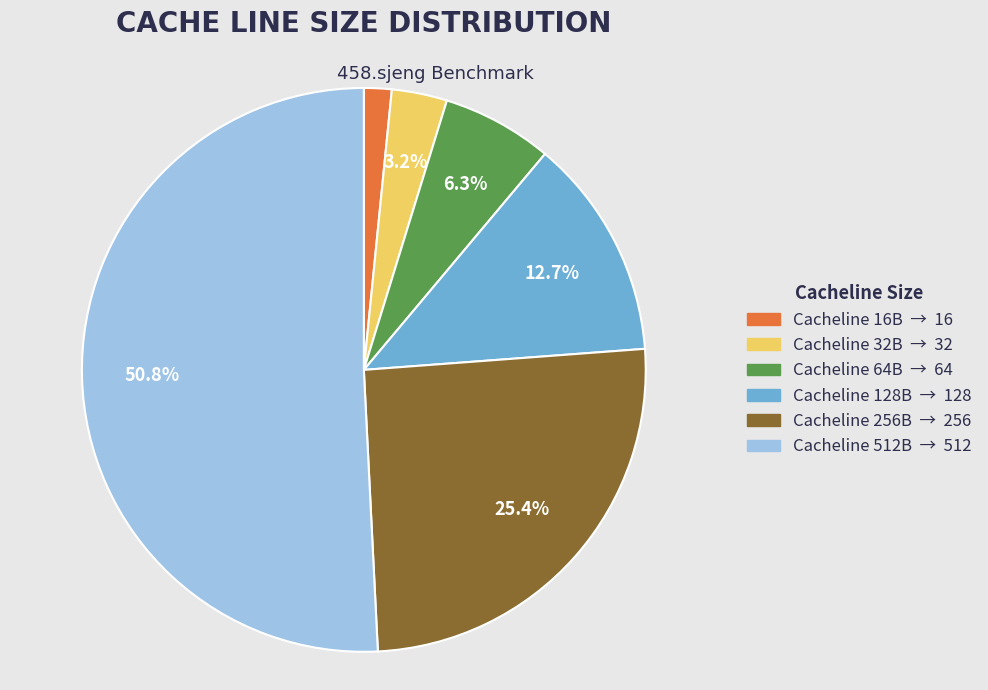

Is there any slice that represents more than half of the pie?

Yes